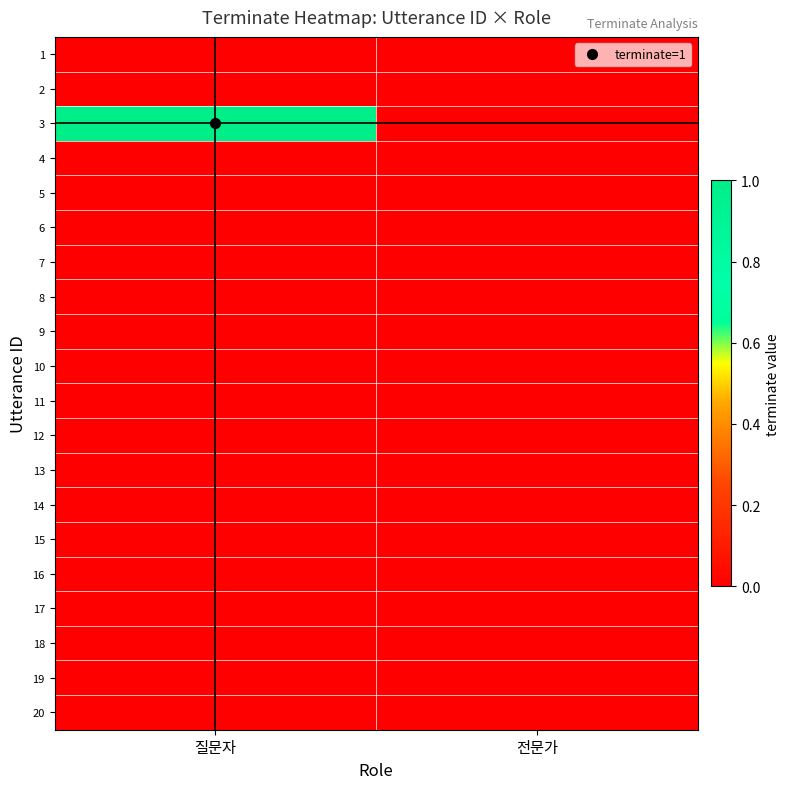

At how many categories does at least one series exceed 0?

1